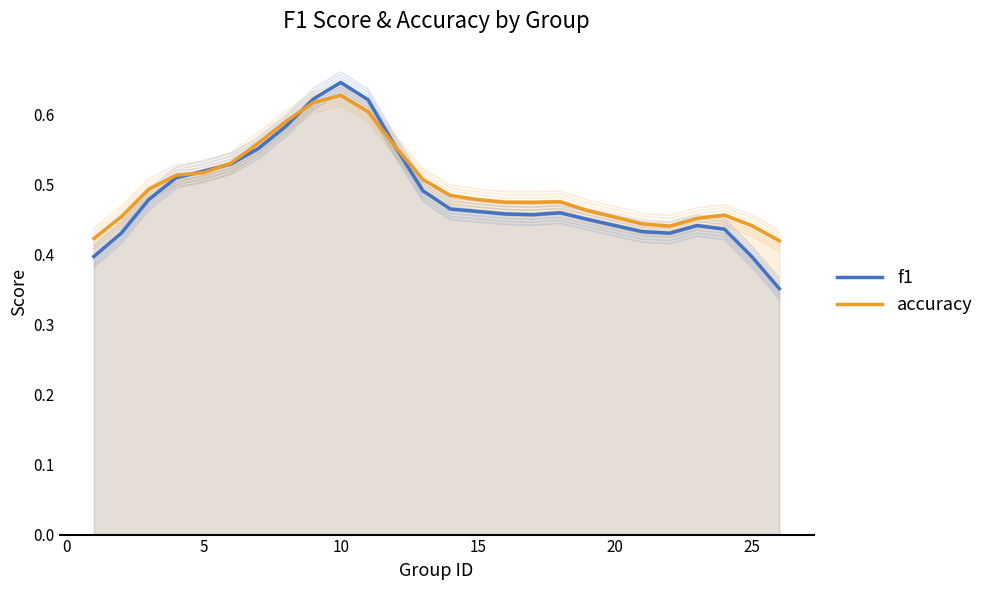

How many interior local peaks does the accuracy series have?

3